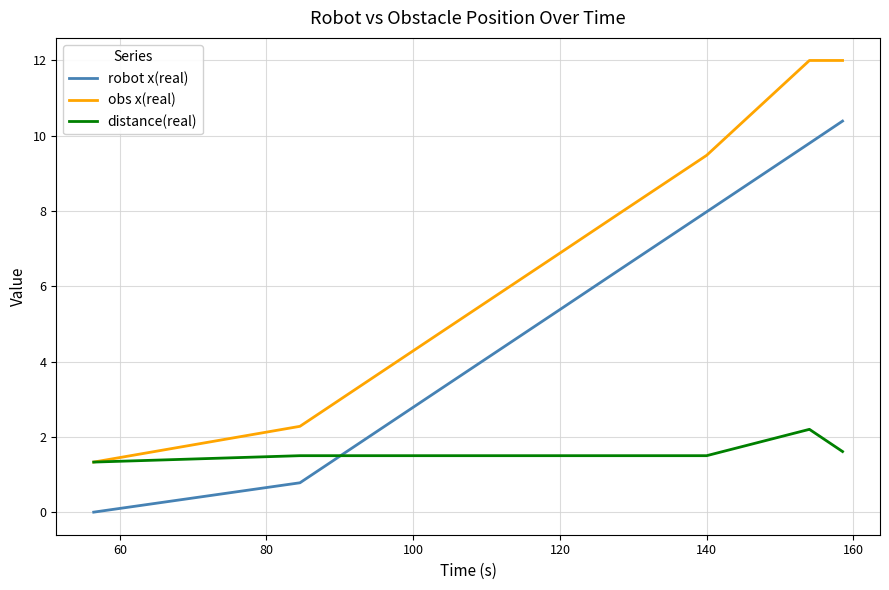

Does the chart display data point markers on the line(s)?

No